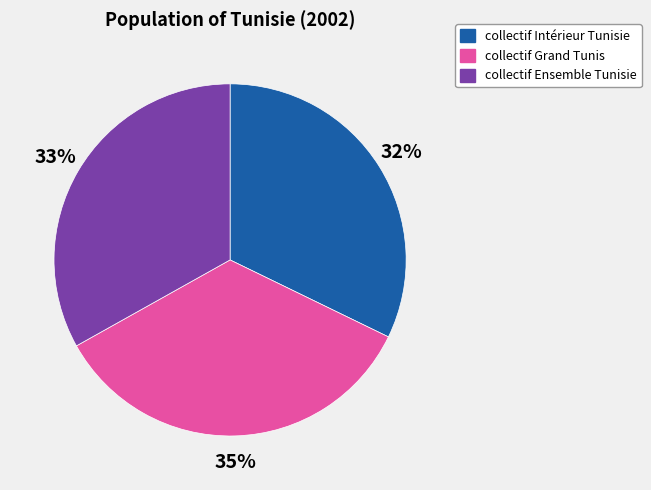

Which has a higher value, collectif Grand Tunis or collectif Intérieur Tunisie?

collectif Grand Tunis